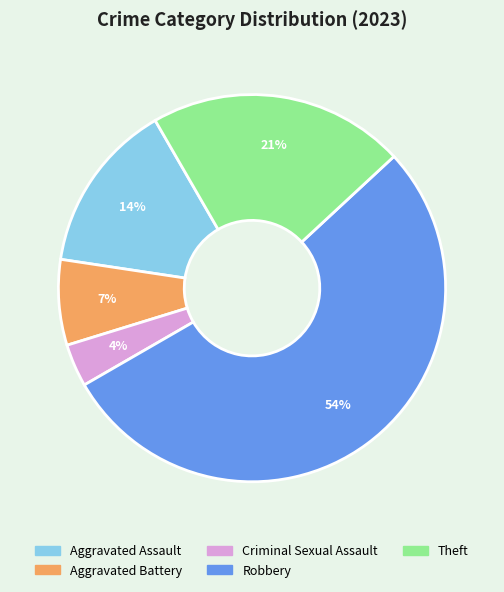

Which slice is the smallest?

Criminal Sexual Assault